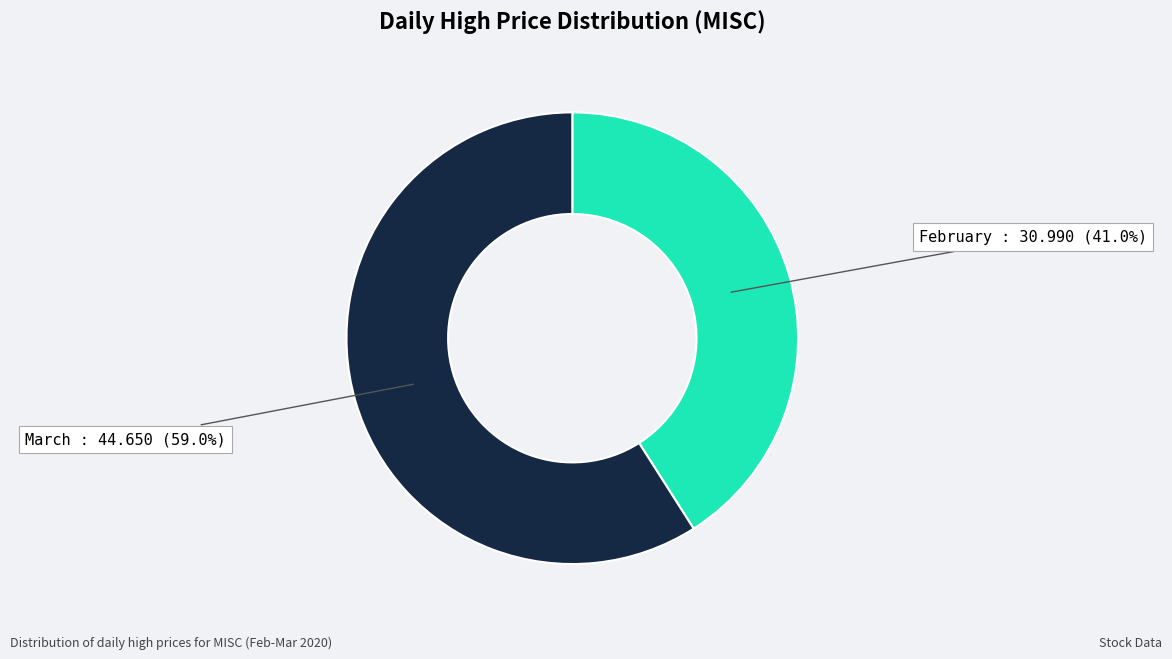

Count the number of slices in the pie.

2